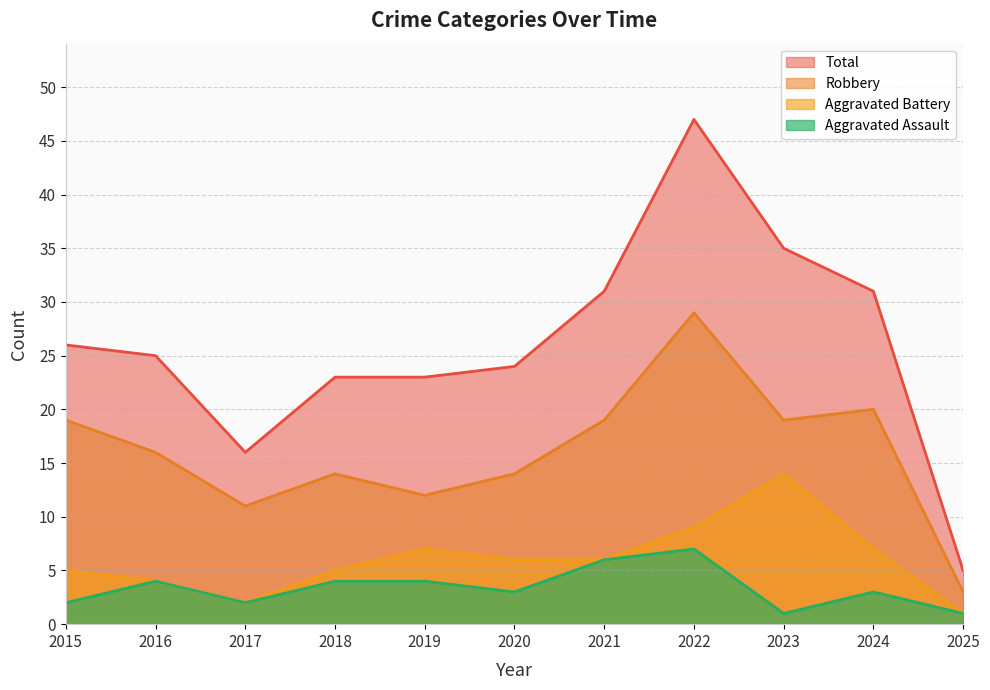

What is the difference between the maximum and minimum values in the Aggravated Assault series?

6